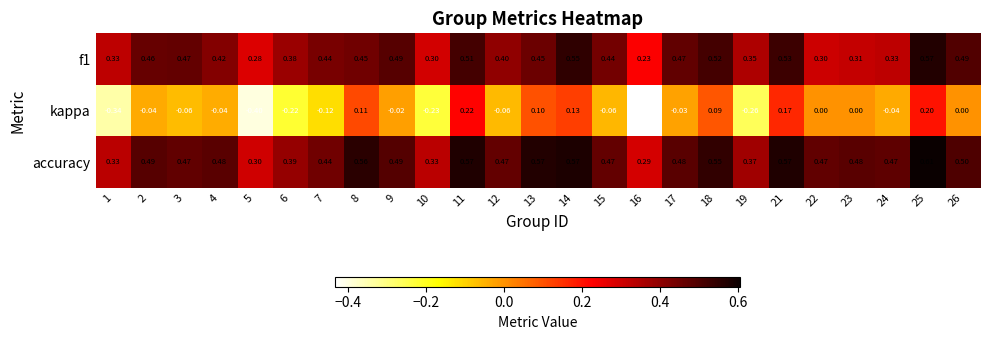

What is the smallest value displayed?

-0.4